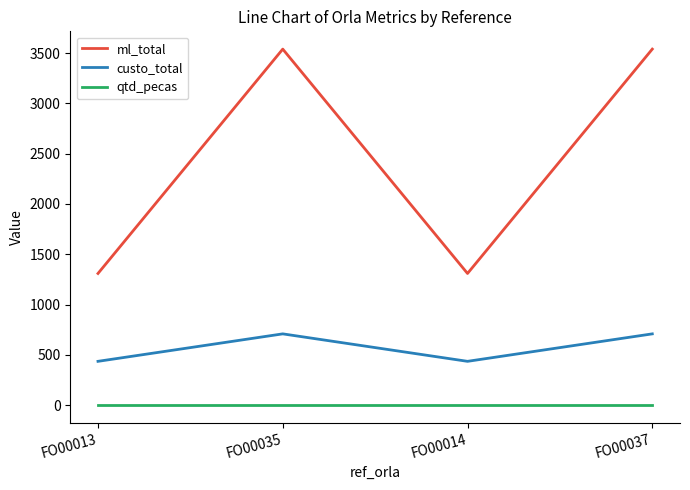

Is this an area chart (filled region under the line)?

No